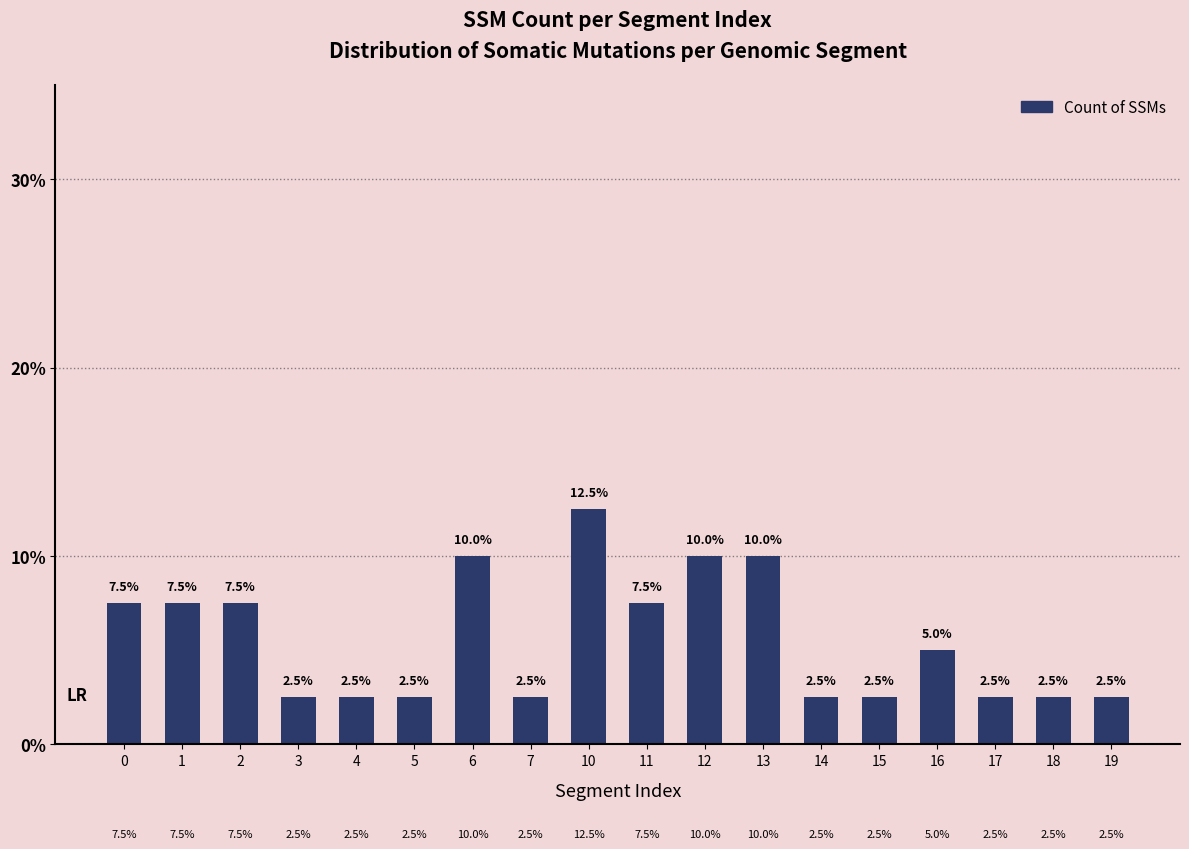

Which label corresponds to the largest value in the chart?

10